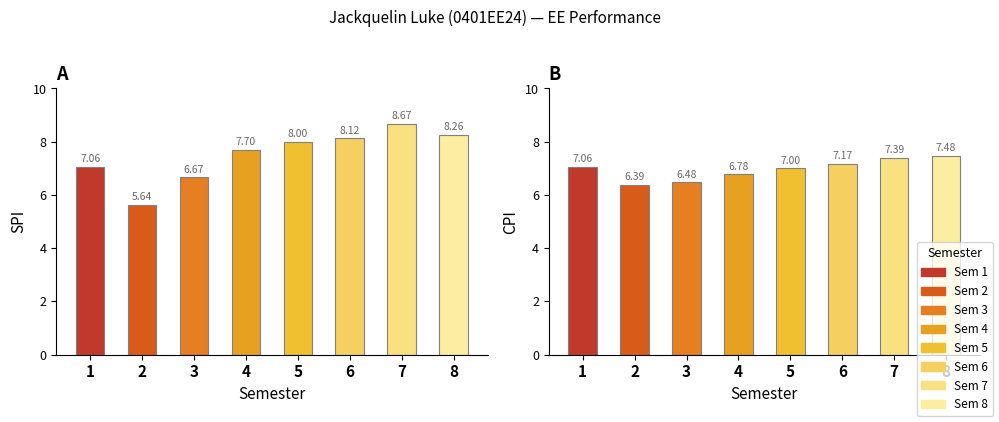

List the labels in order of SPI value, largest first.

7, 8, 6, 5, 4, 1, 3, 2